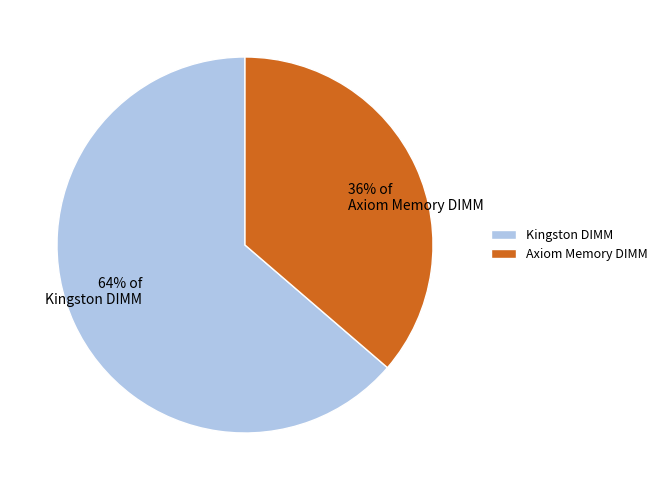

Is Axiom Memory DIMM the majority of the pie?

No